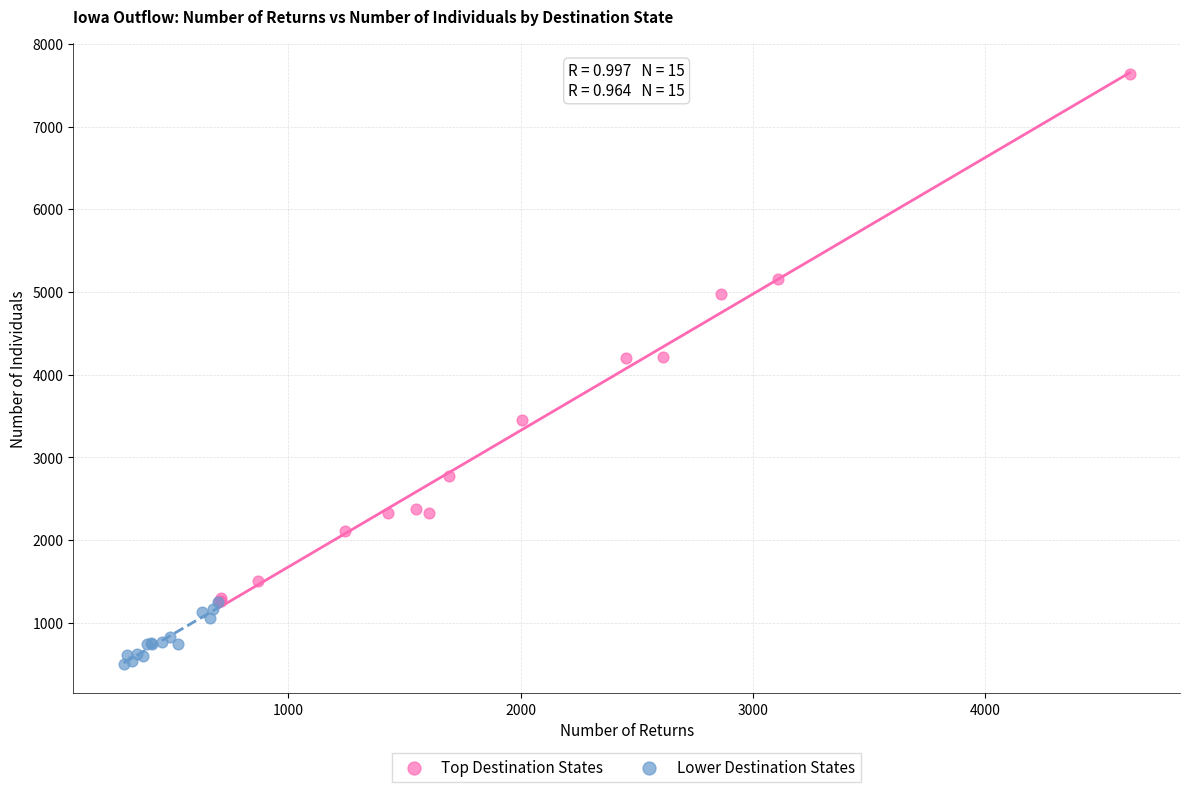

Which series contains the highest Y value?

Top Destination States